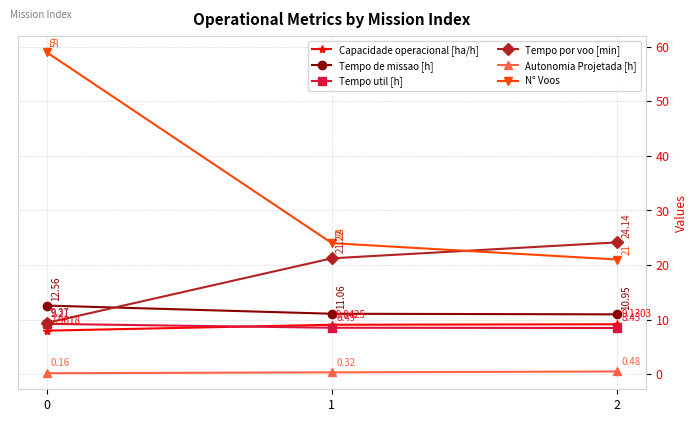

What is the sum of the Tempo util [h] values at 1 and 2?

16.9